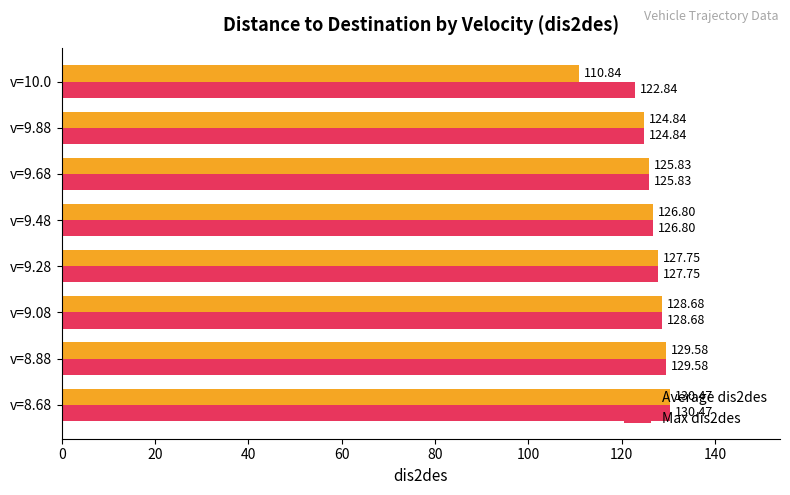

Which series has the largest range (max minus min)?

Average dis2des